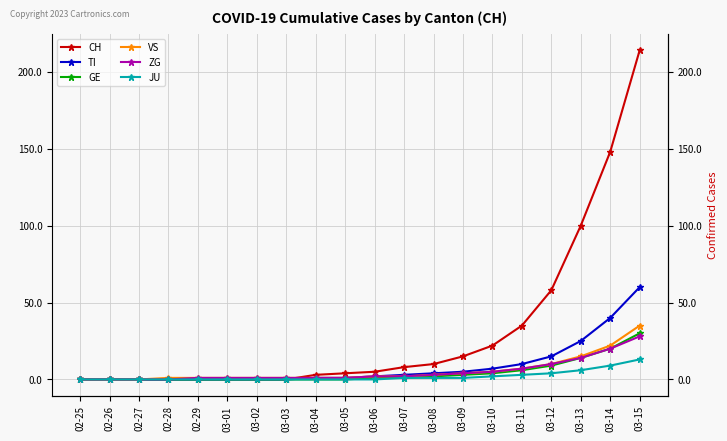

Is the value of ZG at 03-07 greater than the value of TI at 02-27?

Yes